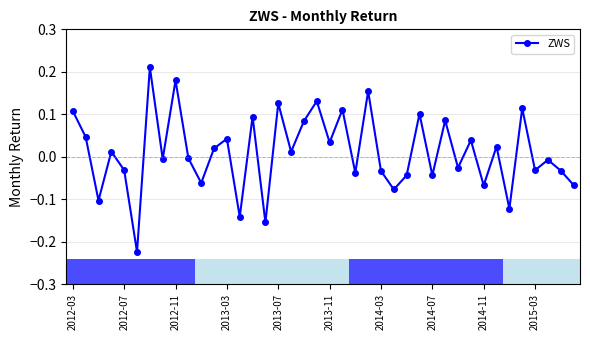

True or false: ZWS has more than 2 interior local peaks.

True